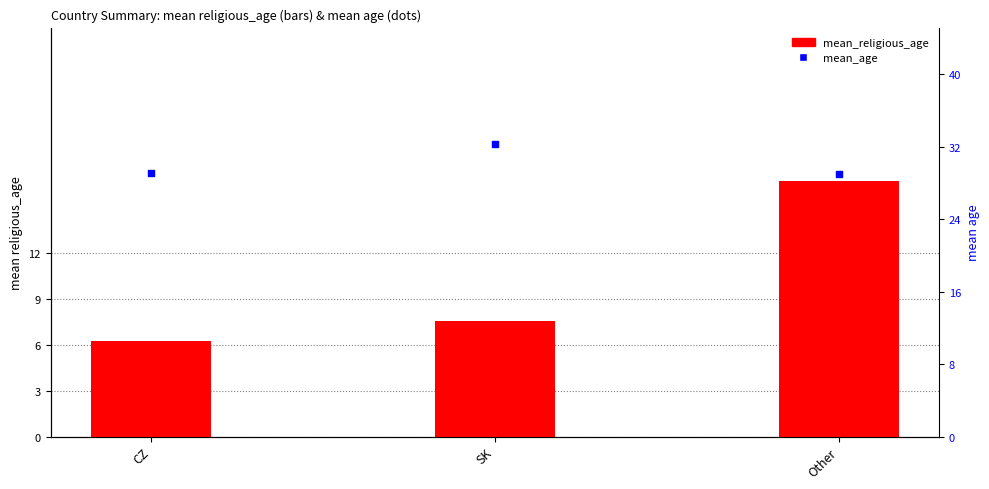

What is the total value across all series at SK?

39.8